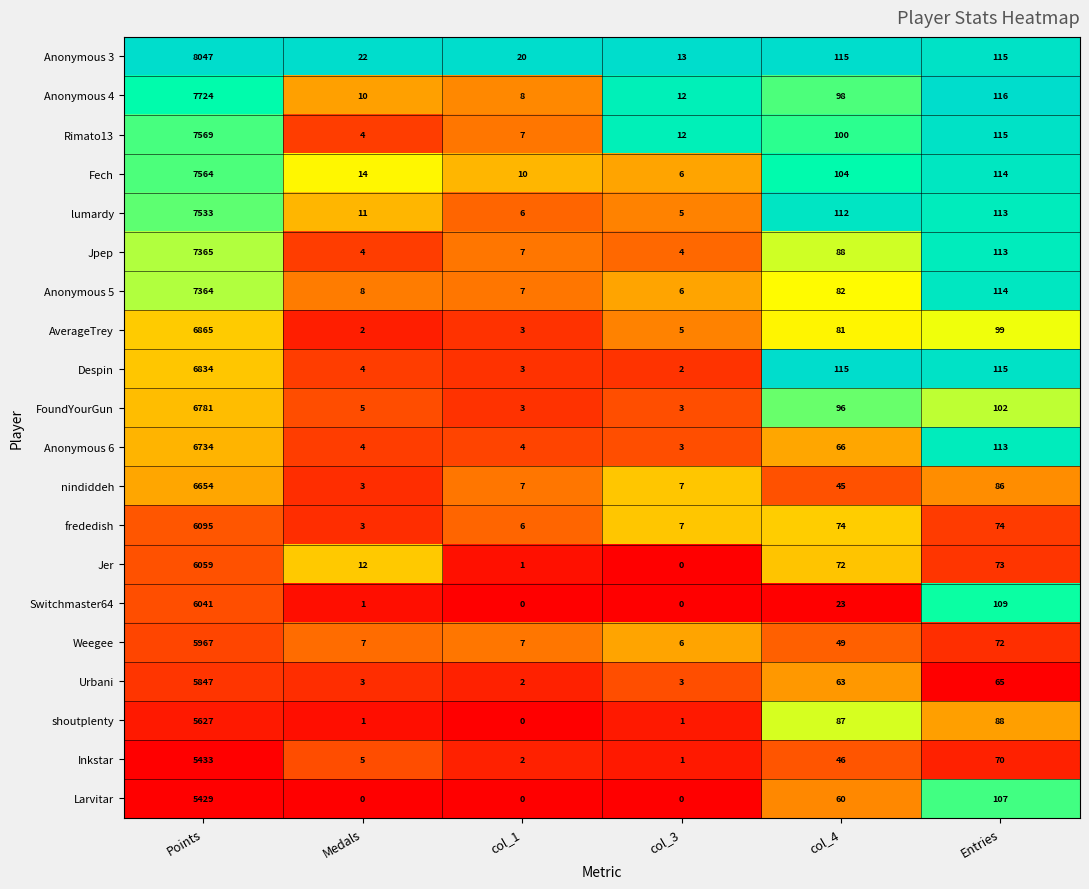

What is the average value of the shoutplenty series?

967